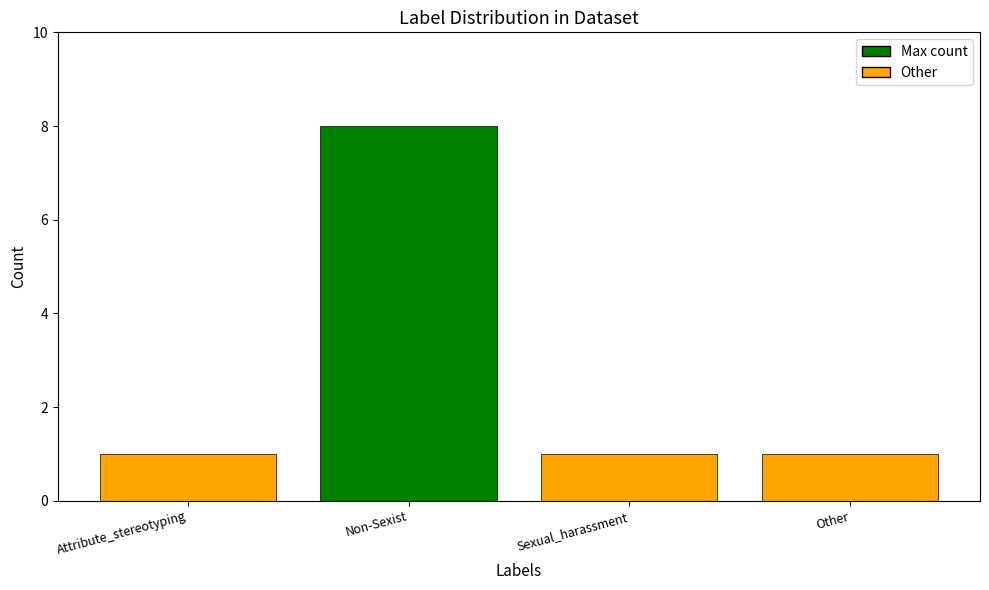

True or false: the data shows 8 at Non-Sexist.

True